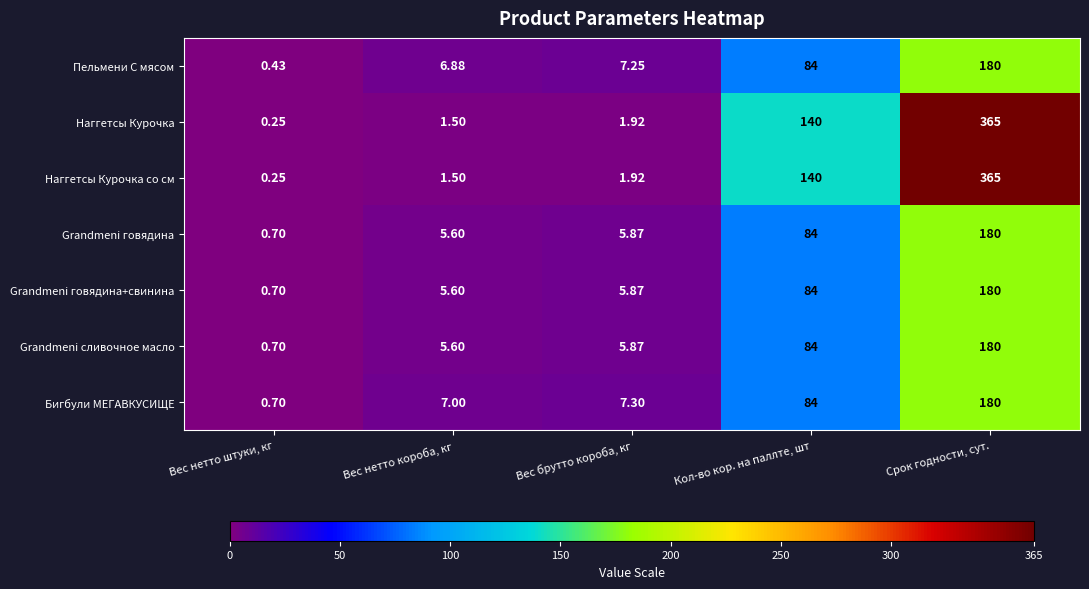

At which label does Пельмени С мясом first exceed 7?

Вес брутто короба, кг